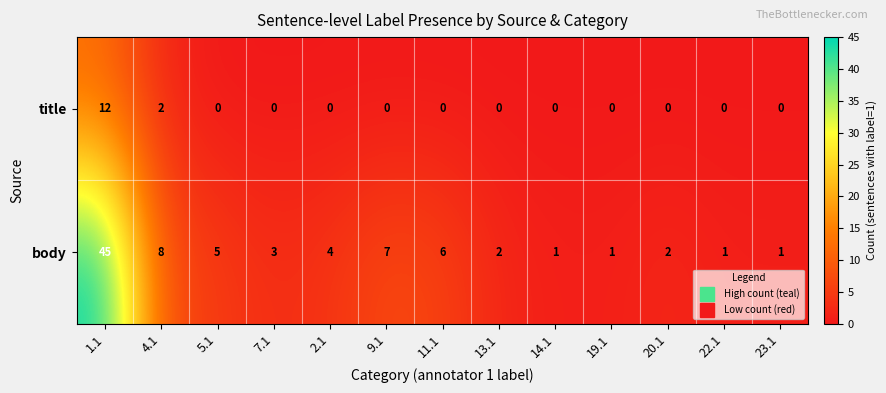

What is the difference between the maximum and minimum values in the title series?

12